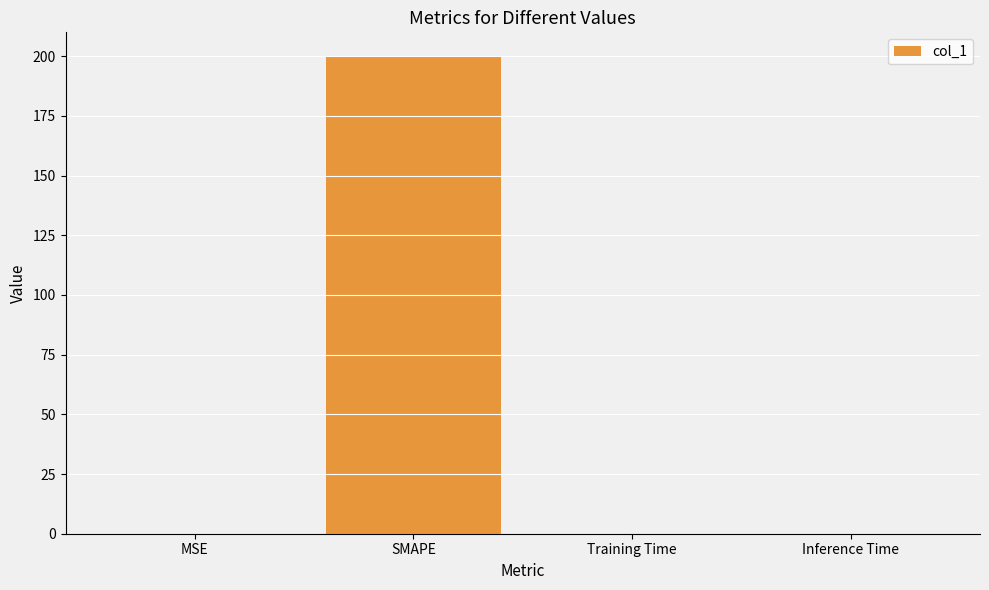

Which category has the highest value across all series?

SMAPE